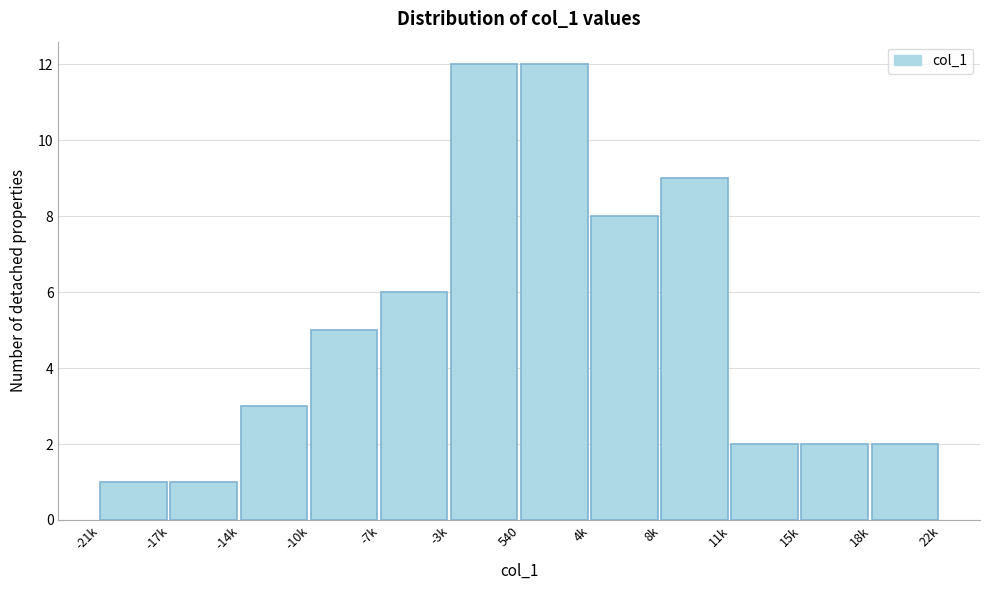

Reading left to right, what are all the values shown in this chart?

1	1	3	5	6	12	12	8	9	2	2	2